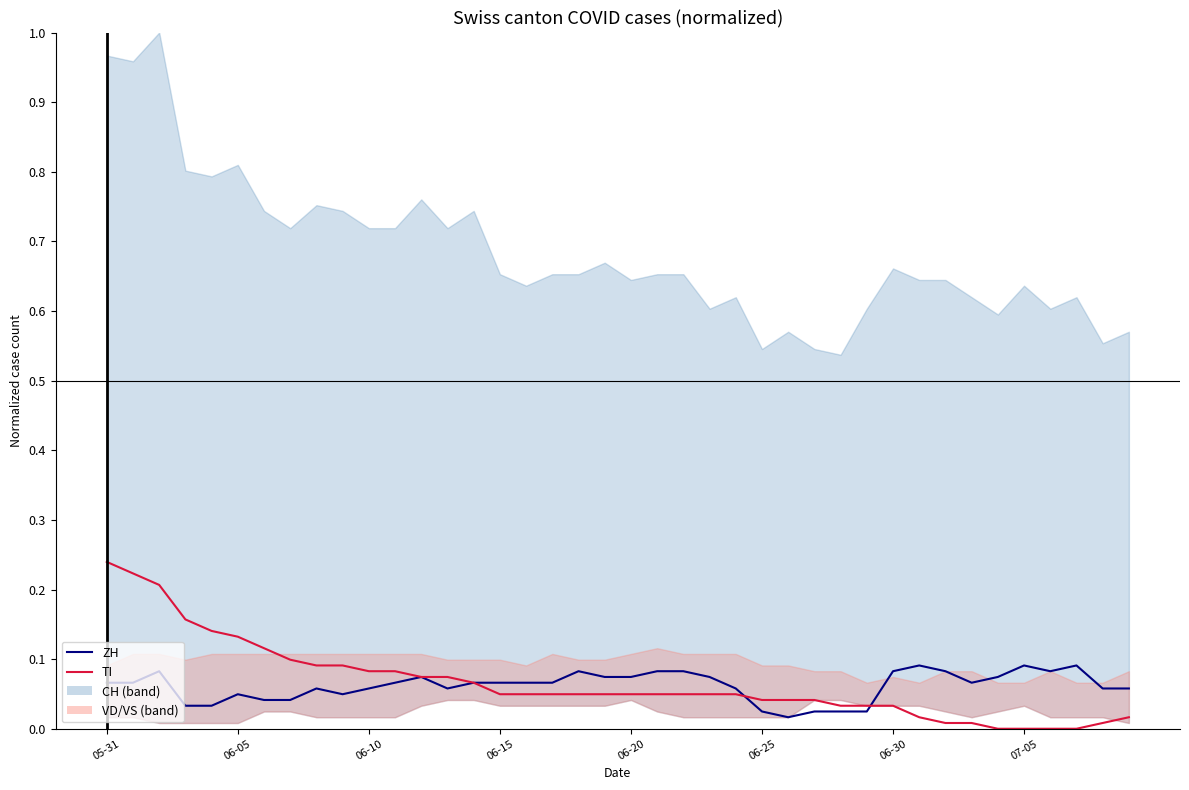

Is the value of TI at 05-31 greater than the value of ZH at 06-20?

Yes